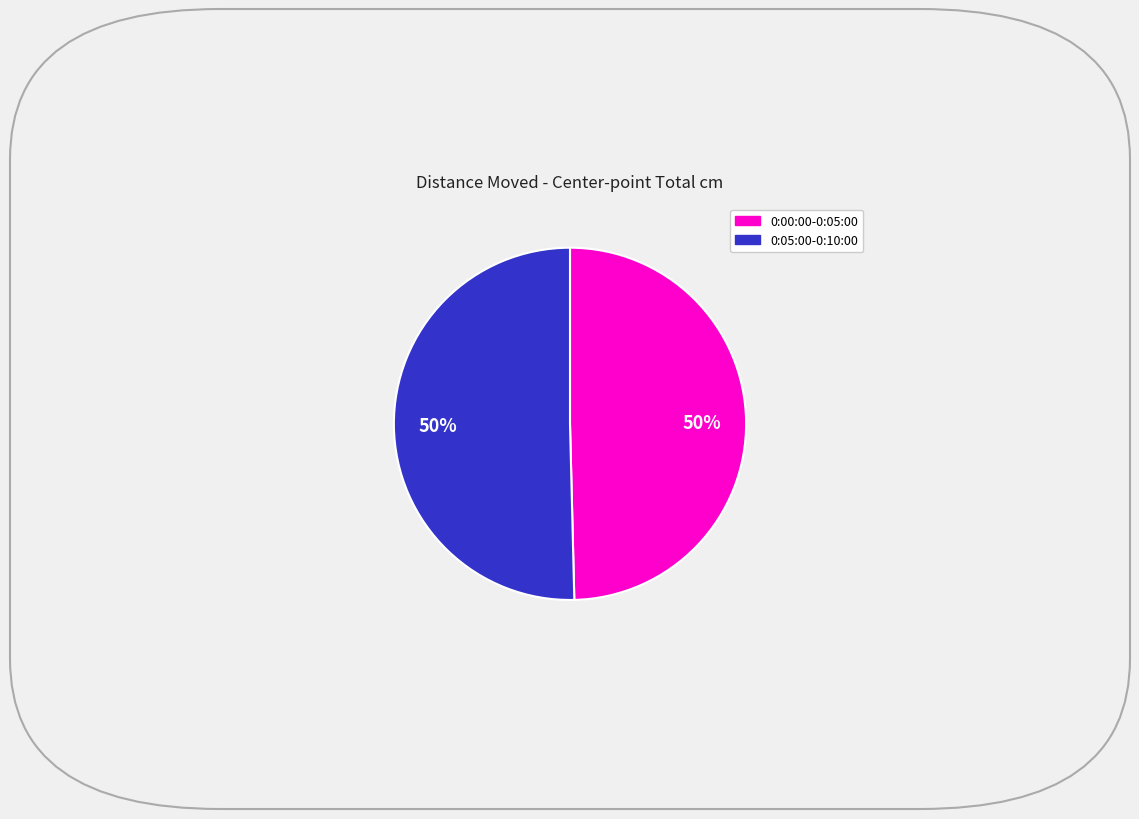

To the nearest percent, what is the average slice percentage?

50%